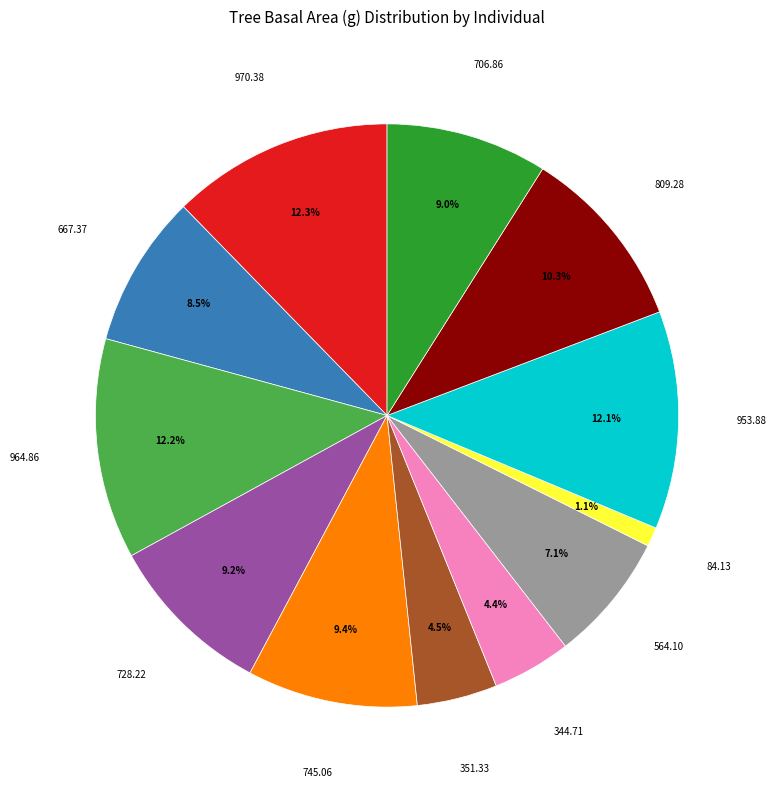

Is there a majority slice in this chart?

No